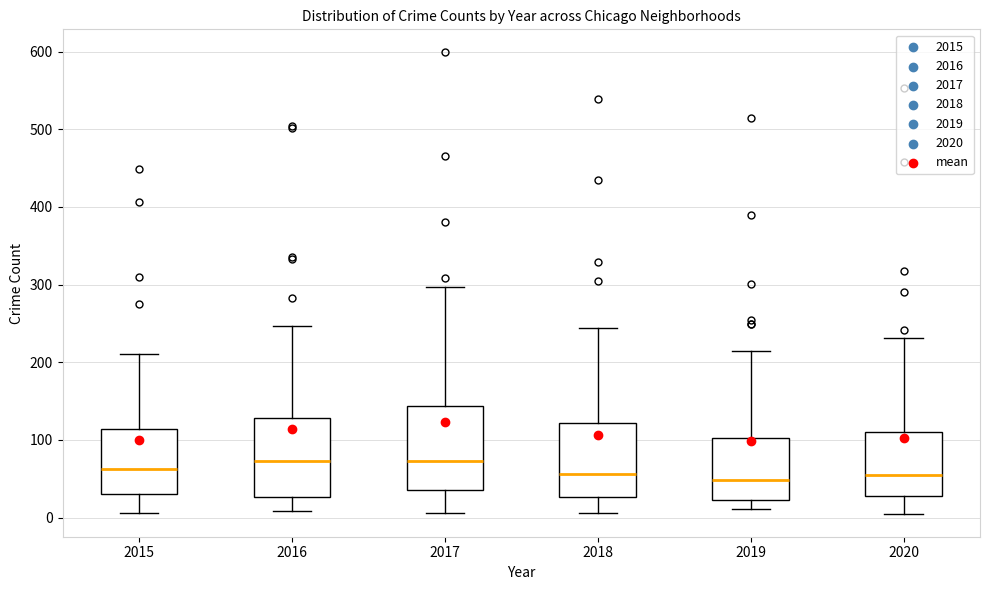

Where does the lower whisker of the box at x = 2018 end on the y-axis? The values are not printed on the chart, so give them approximately, as read against the axis.

10